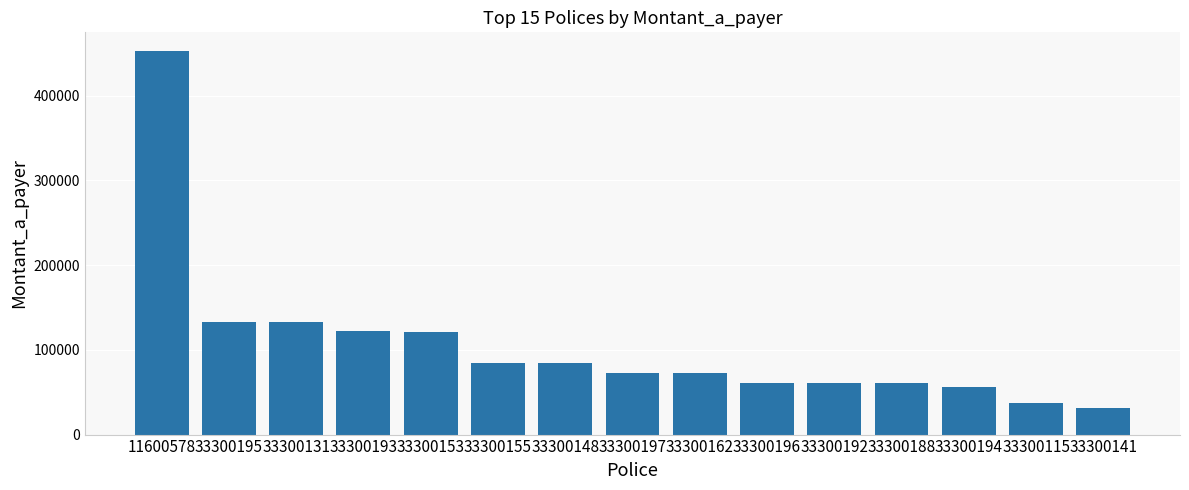

Which category has the highest value across all series?

11600578